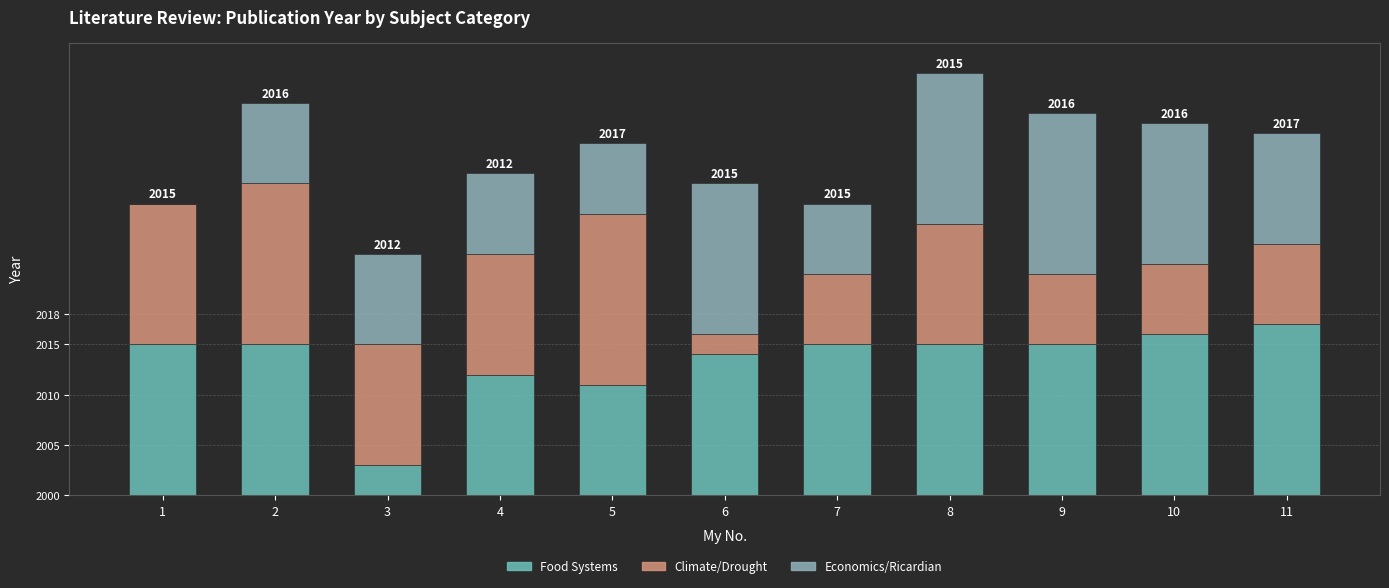

What is the average value of the Economics/Ricardian series?

10